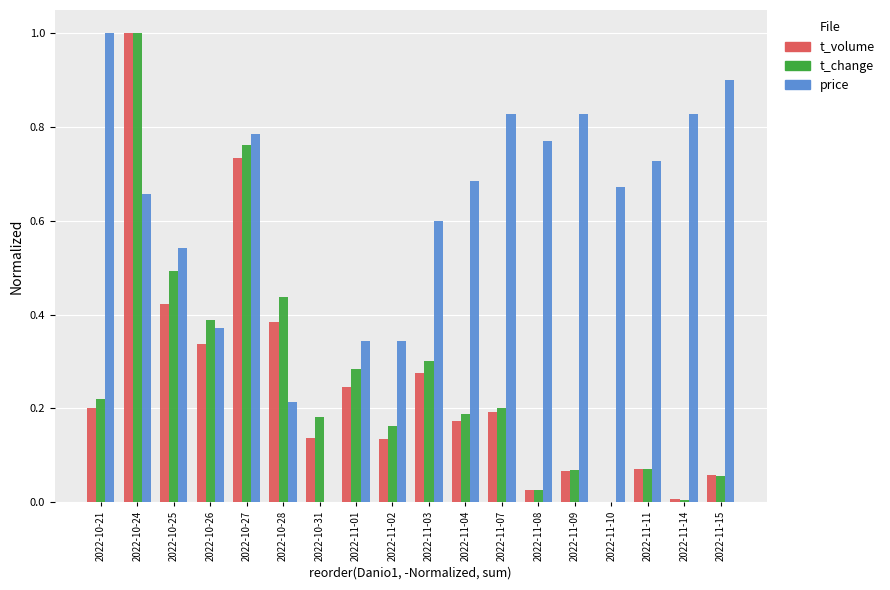

The value of t_change at 2022-11-01 is 0.3. True or false?

True